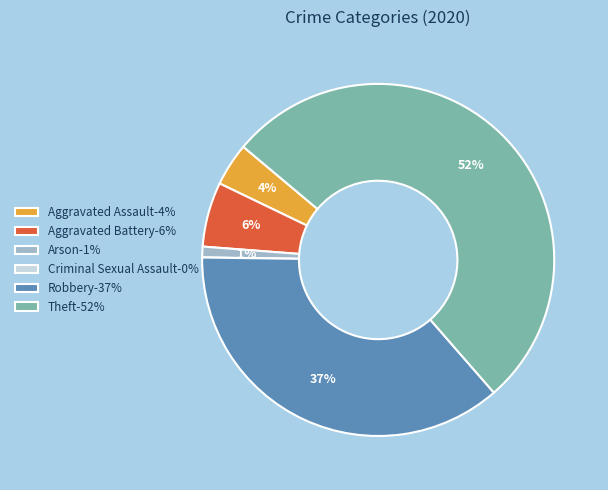

What is the majority slice?

Theft